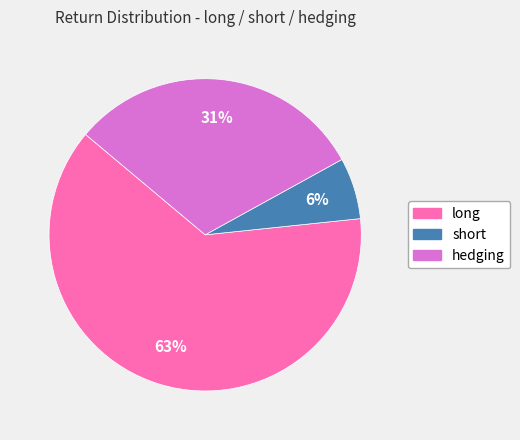

To the nearest percent, what is the average slice percentage?

33%